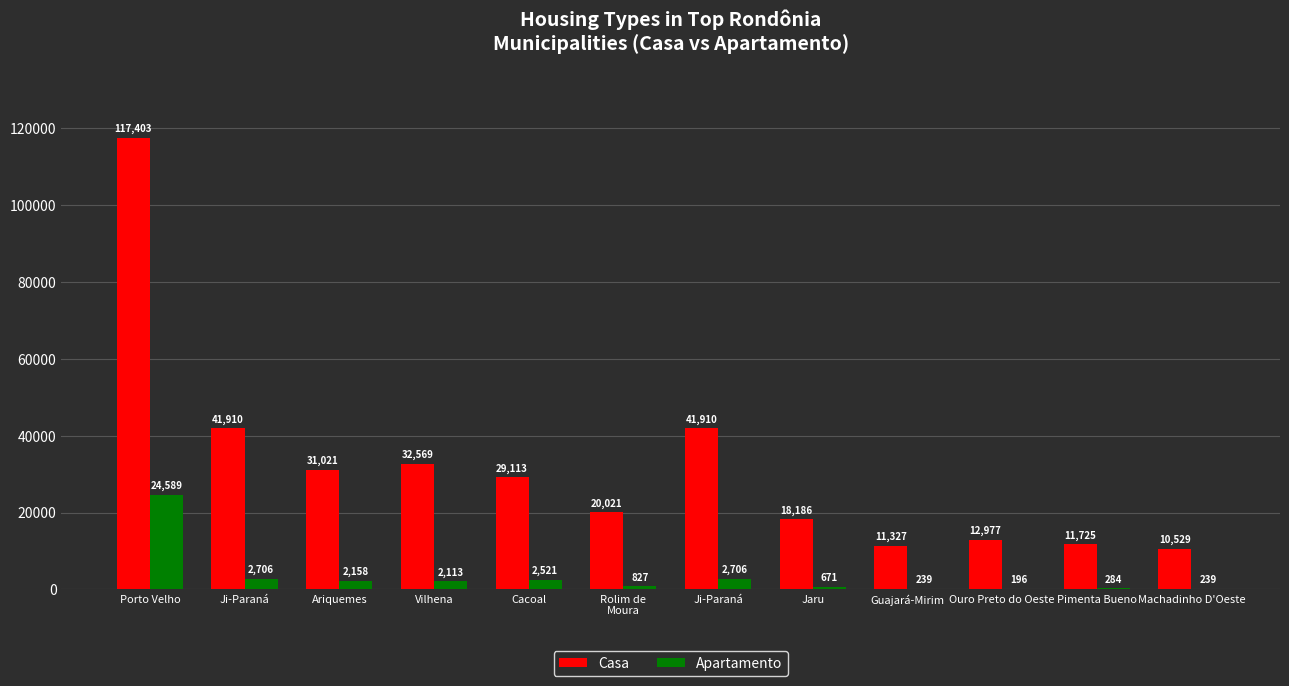

Is it true that Apartamento equals 239 at Machadinho D'Oeste
?

True